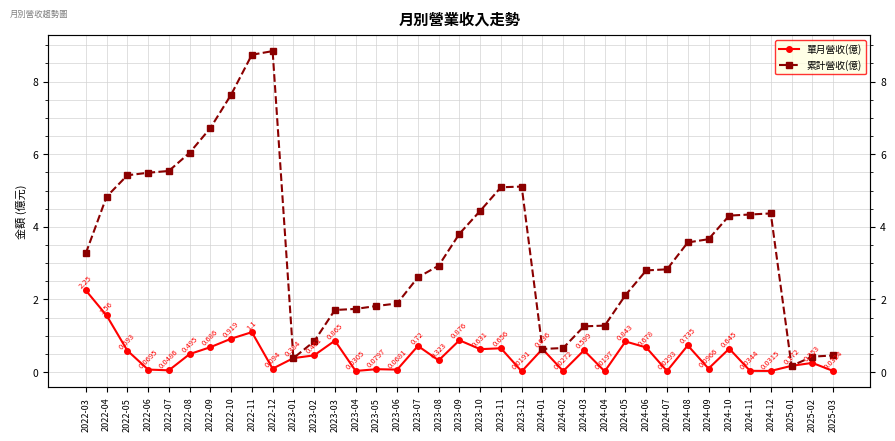

What is the spread (max minus min) of values at 2022-03?

1.0